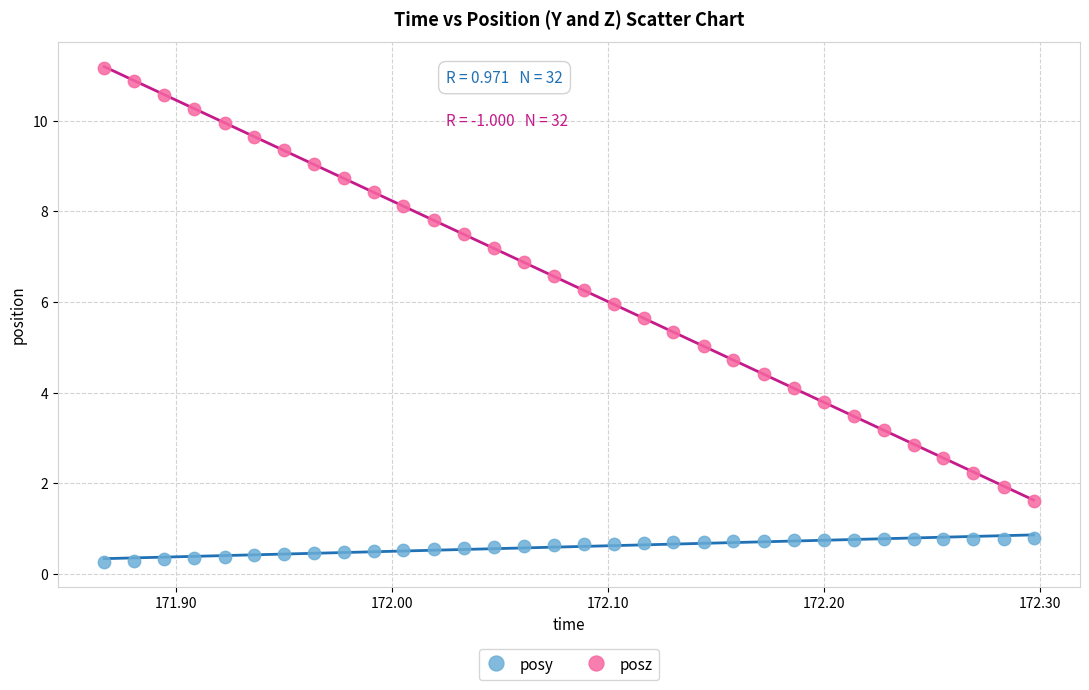

Across all data points, what is the range of X values (max minus min)?

0.4